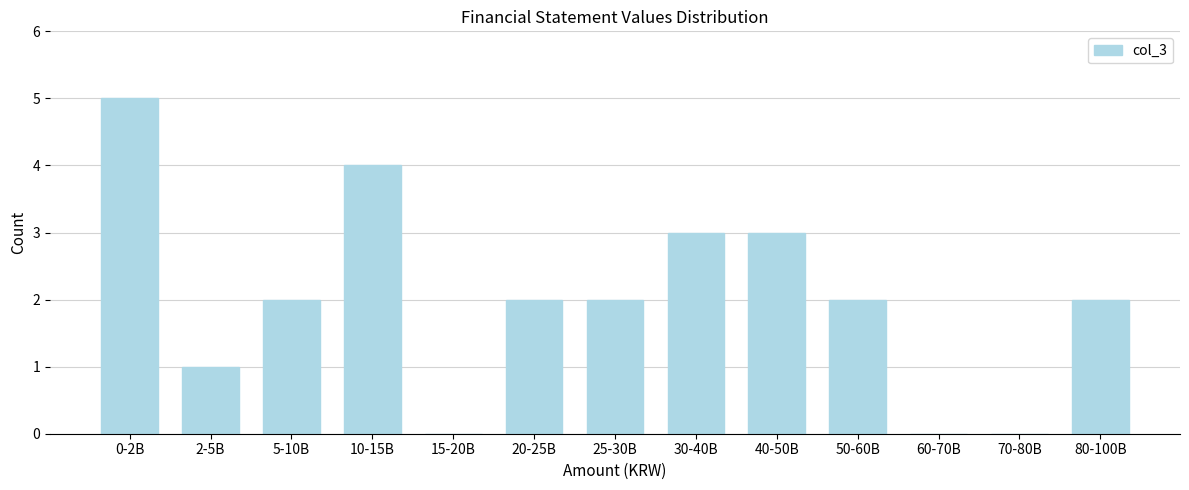

Reading left to right, list all the values displayed in this chart.

0-2B=5	2-5B=1	5-10B=2	10-15B=4	15-20B=0	20-25B=2	25-30B=2	30-40B=3	40-50B=3	50-60B=2	60-70B=0	70-80B=0	80-100B=2